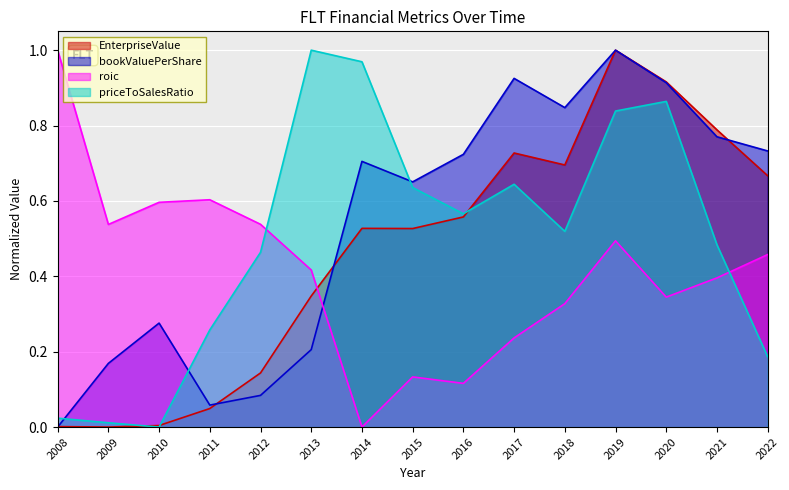

How many lines are shown in the chart?

4